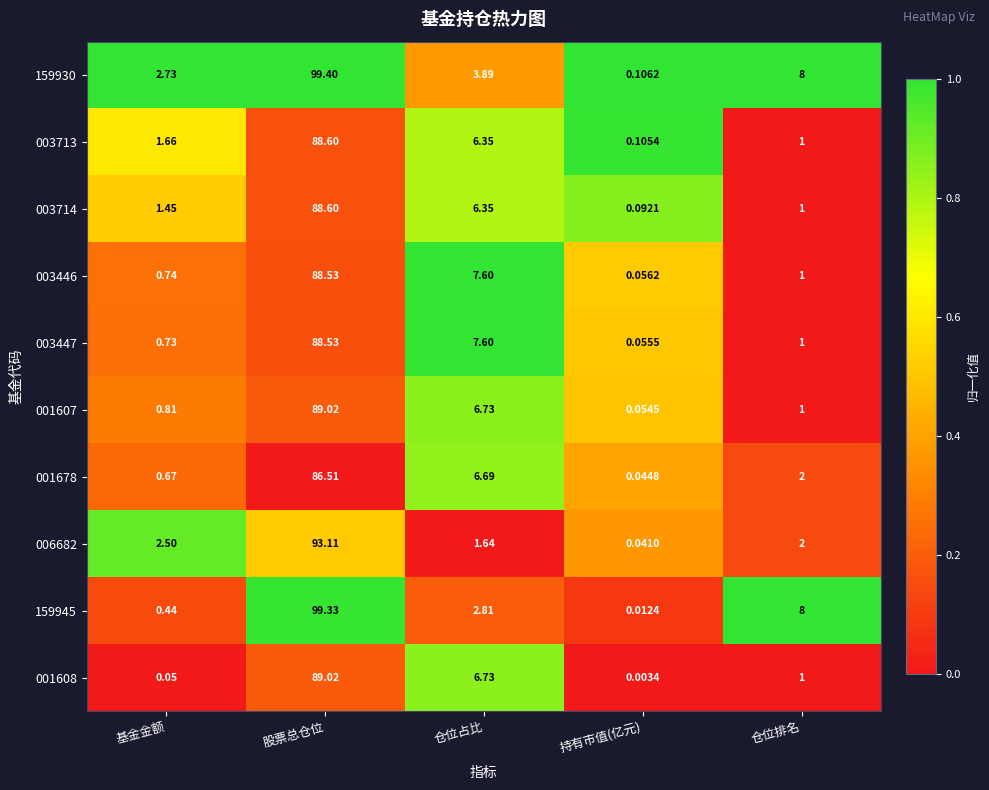

Between 基金金额 and 仓位排名, which series saw the biggest shift?

159945